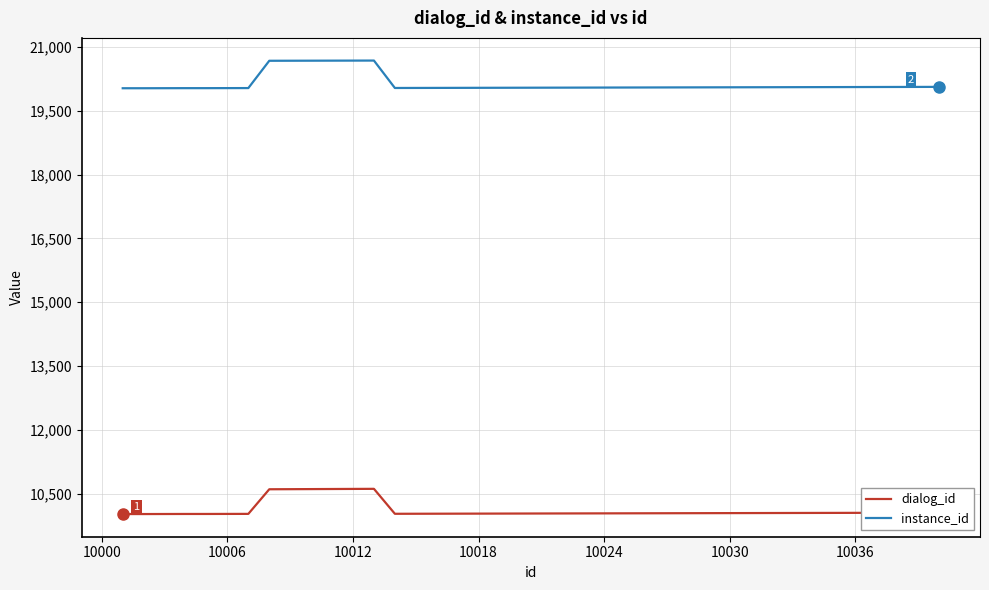

What is the difference between the maximum and minimum values in the instance_id series?

650